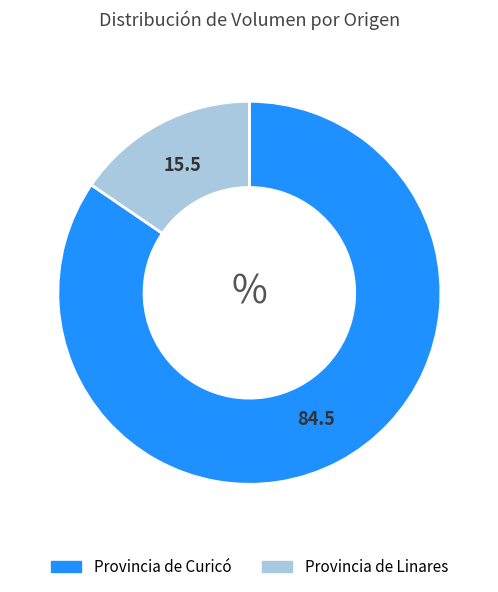

Is there any slice that represents more than half of the pie?

Yes